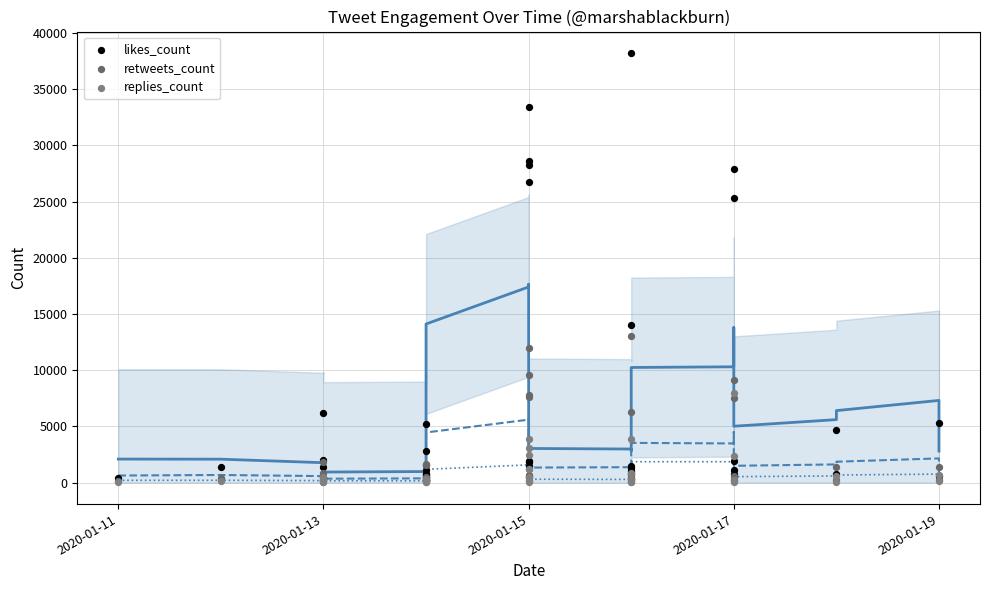

What are all the series names shown in the legend?

likes_count, retweets_count, replies_count